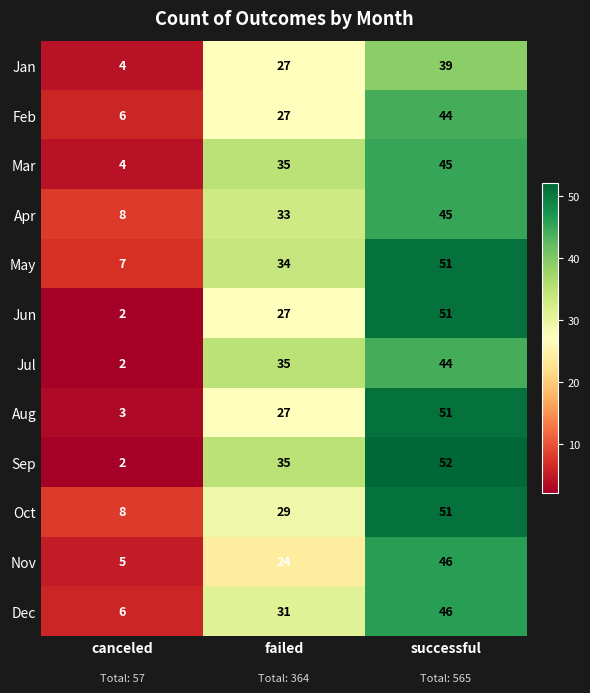

Read the May value at failed, to the nearest 10.

30